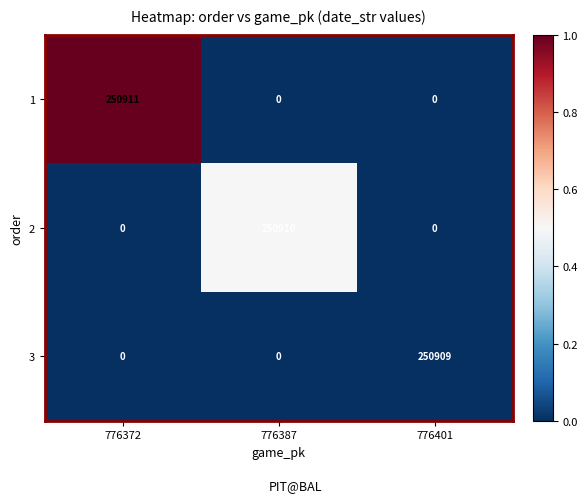

What is the difference between the highest and lowest values at 776372?

250911